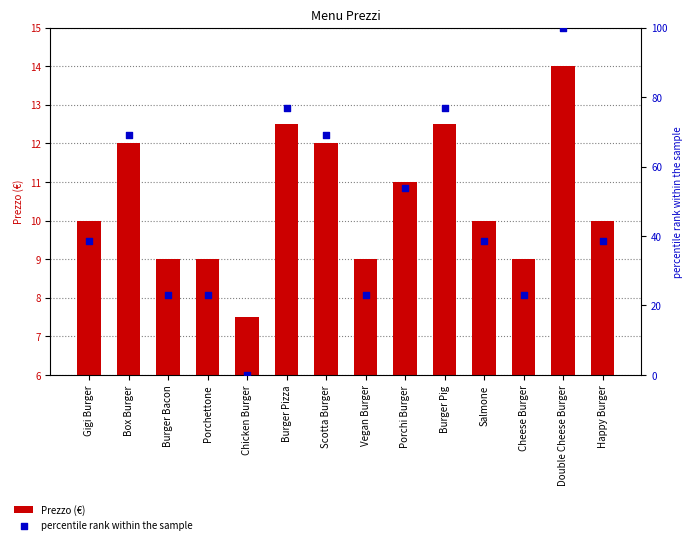

What are all the series names shown in the legend?

Prezzo (€), percentile rank within the sample